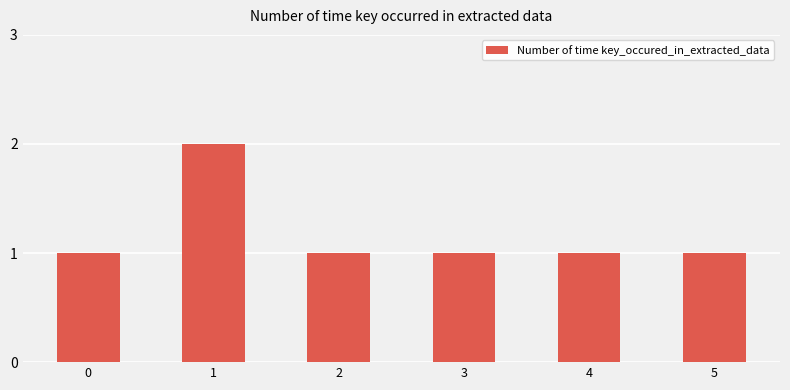

Reading left to right, list all the values displayed in this chart.

0=1	1=2	2=1	3=1	4=1	5=1